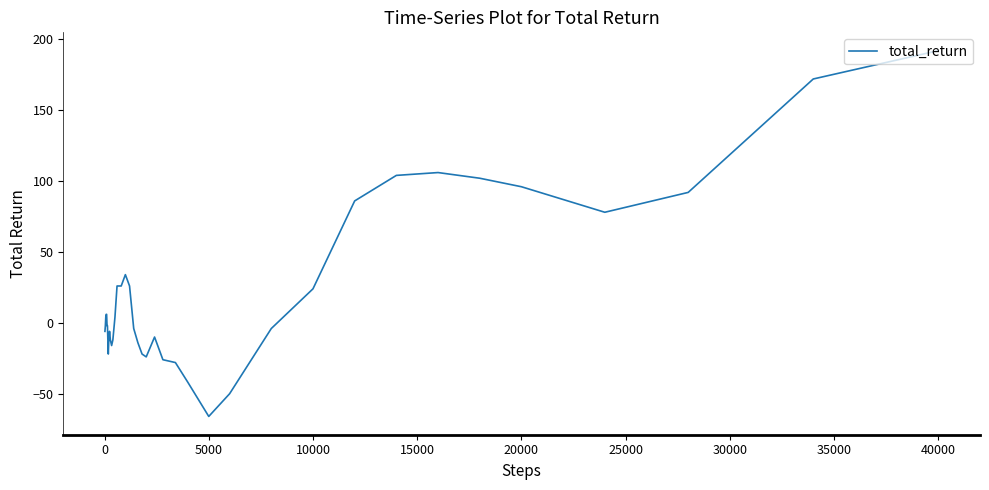

Reading left to right, what are all the values shown in this chart?

-6	-2	4	6	6	-2	-2	-12	-22	-14	-6	-12	-16	-12	4	26	26	34	26	-4	-14	-22	-24	-10	-26	-28	-42	-66	-50	-4	24	86	104	106	102	96	78	92	172	192